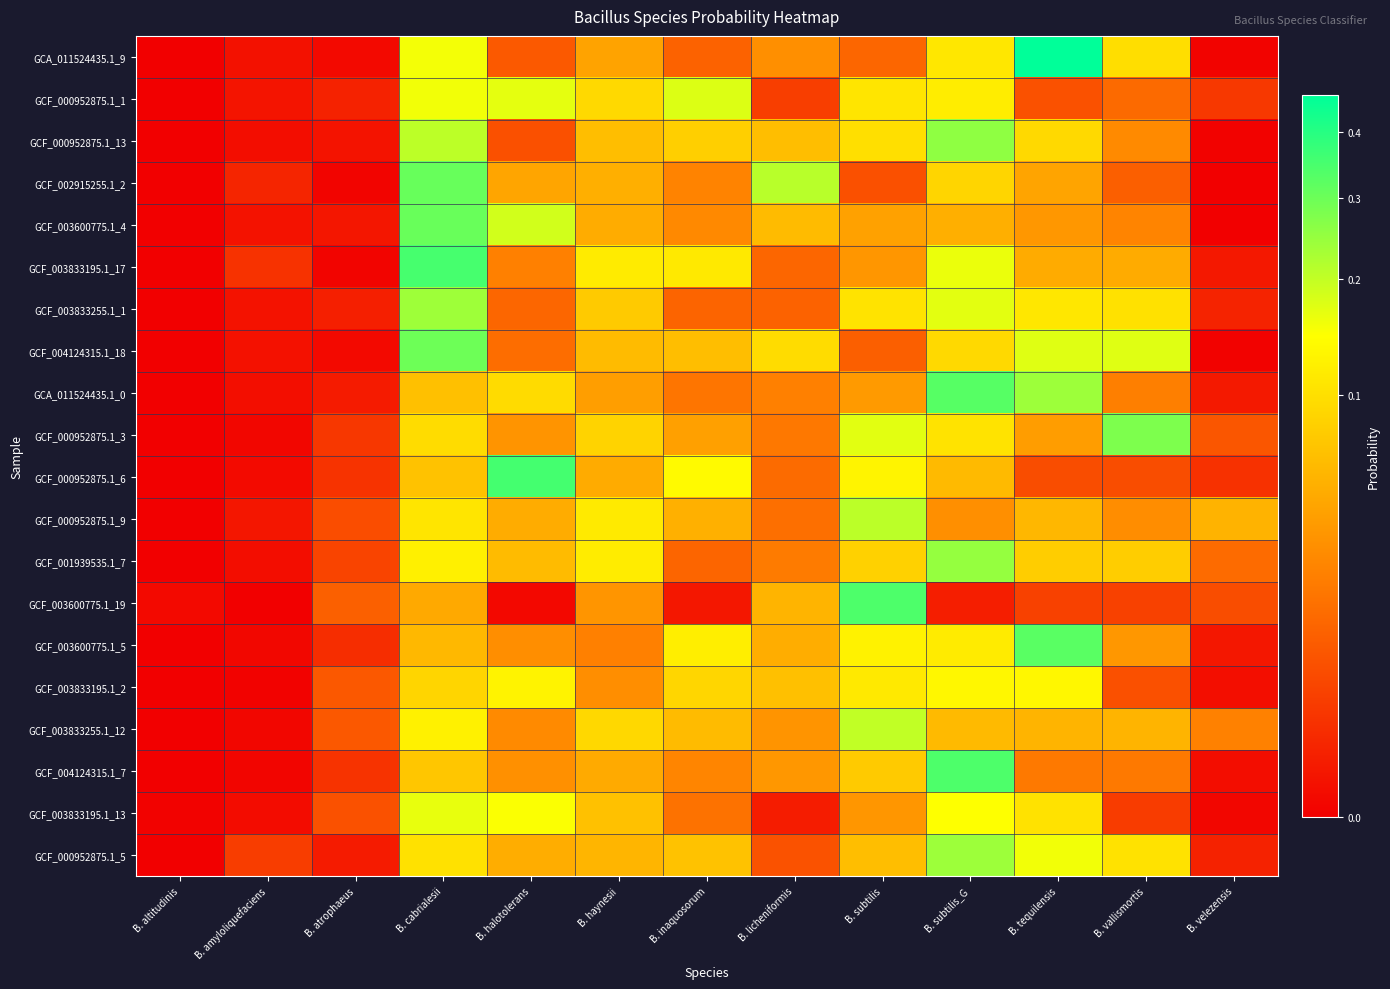

Which label corresponds to the smallest value in the chart?

B. altitudinis